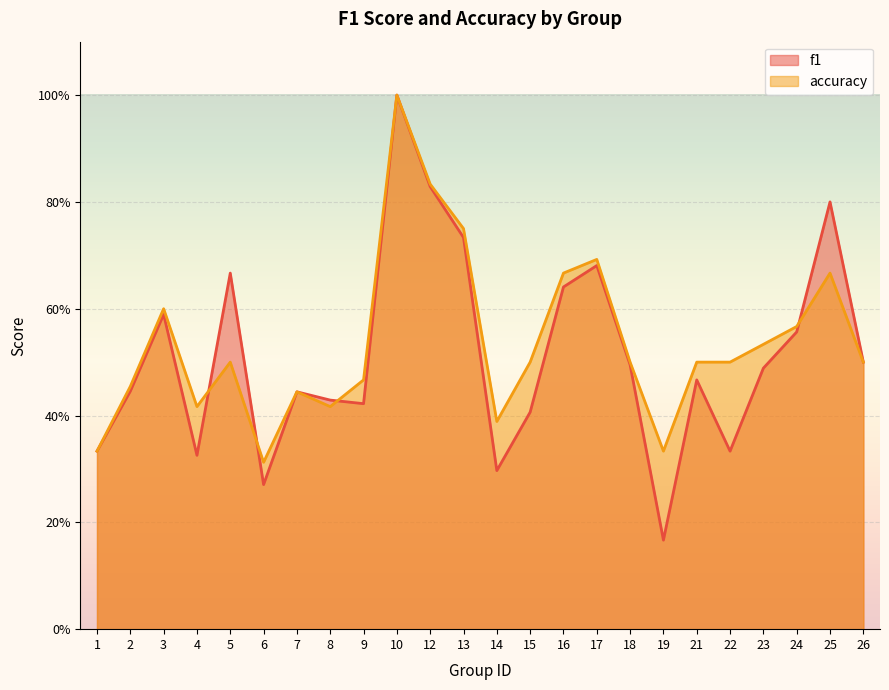

Rank the series at 7 from lowest to highest value.

f1, accuracy